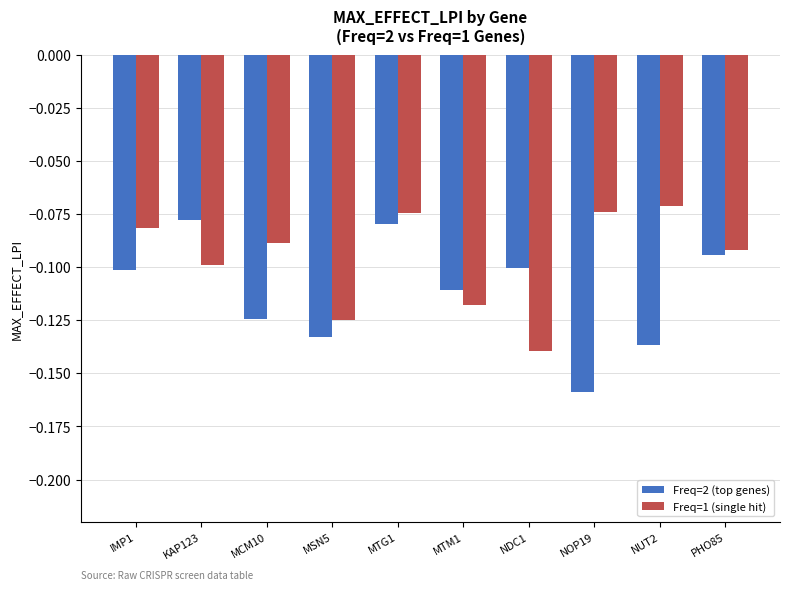

What position from the right is KAP123?

9